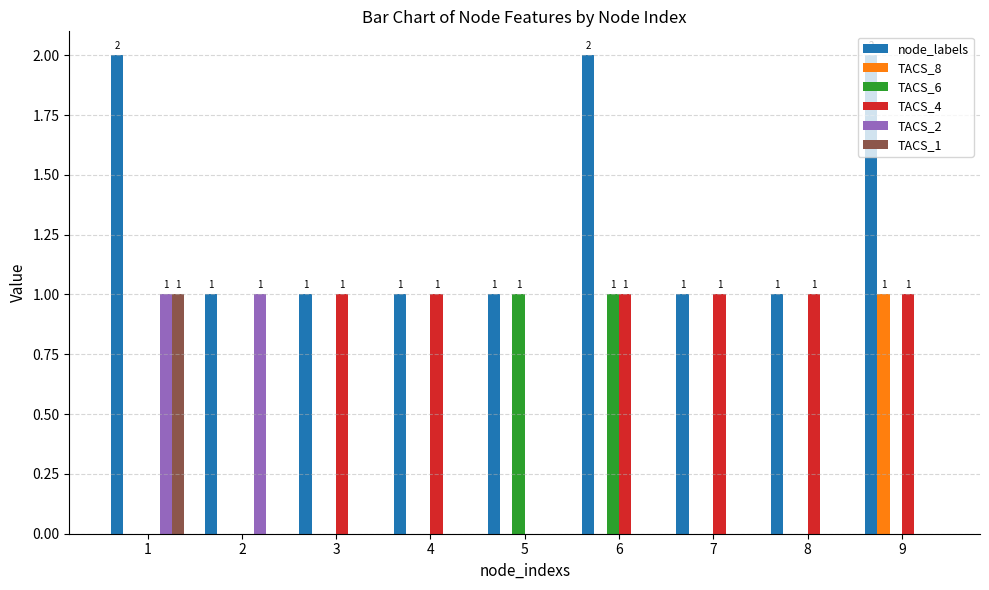

Reading right to left, list all the values displayed in this chart.

node_labels: 2	1	1	2	1	1	1	1	2
TACS_8: 1	0	0	0	0	0	0	0	0
TACS_6: 0	0	0	1	1	0	0	0	0
TACS_4: 1	1	1	1	0	1	1	0	0
TACS_2: 0	0	0	0	0	0	0	1	1
TACS_1: 0	0	0	0	0	0	0	0	1